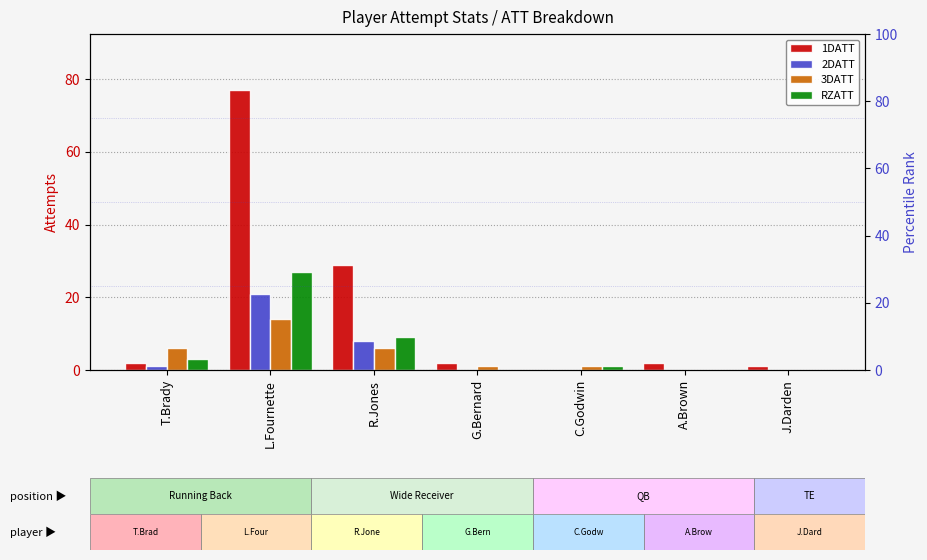

What is the difference between the maximum and minimum values in the RZATT series?

27